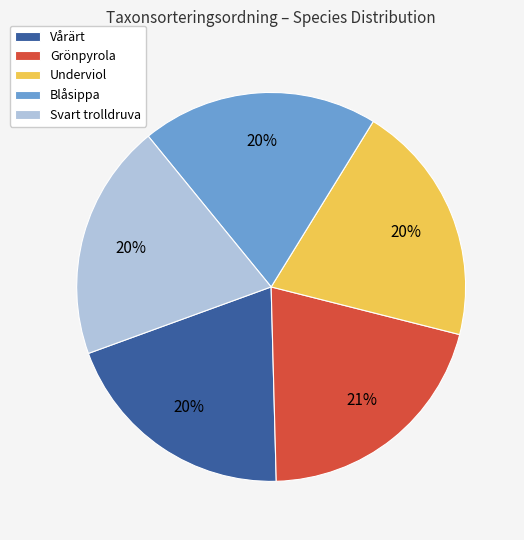

Does Vårärt account for over 50% of the chart?

No